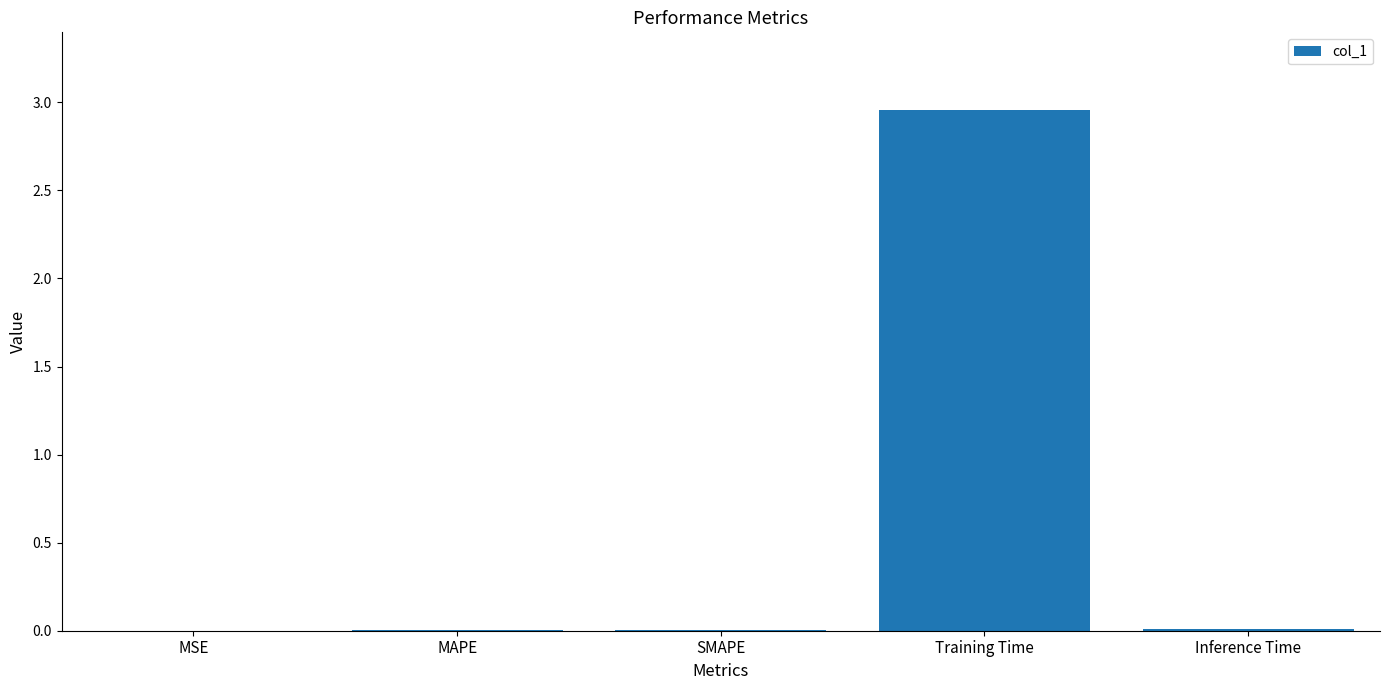

Which label corresponds to the largest value in the chart?

Training Time